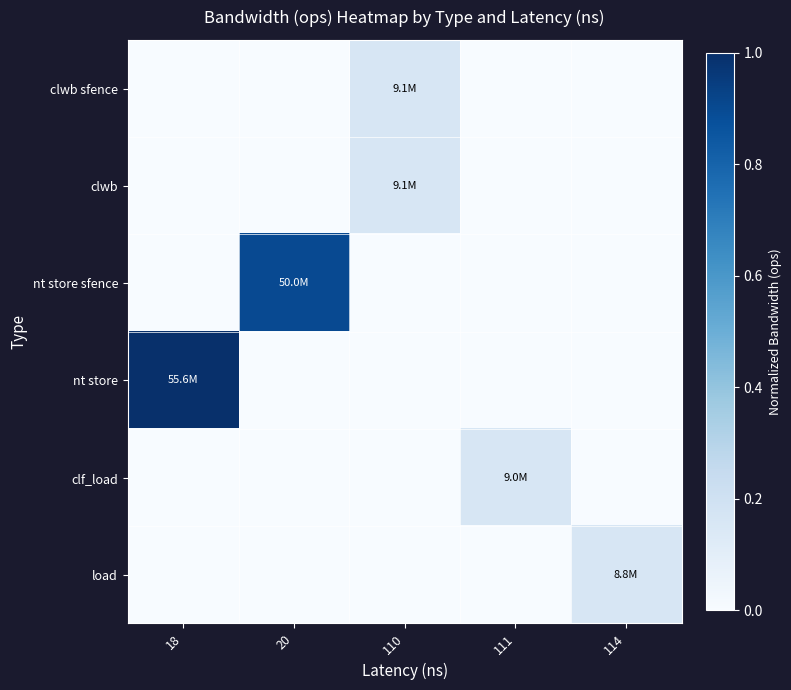

Reading right to left, list all the values displayed in this chart.

clwb sfence: 114=0.0	111=0.0	110=0.2	20=0.0	18=0.0
clwb: 114=0.0	111=0.0	110=0.2	20=0.0	18=0.0
nt store sfence: 114=0.0	111=0.0	110=0.0	20=0.9	18=0.0
nt store: 114=0.0	111=0.0	110=0.0	20=0.0	18=1.0
clf_load: 114=0.0	111=0.2	110=0.0	20=0.0	18=0.0
load: 114=0.2	111=0.0	110=0.0	20=0.0	18=0.0